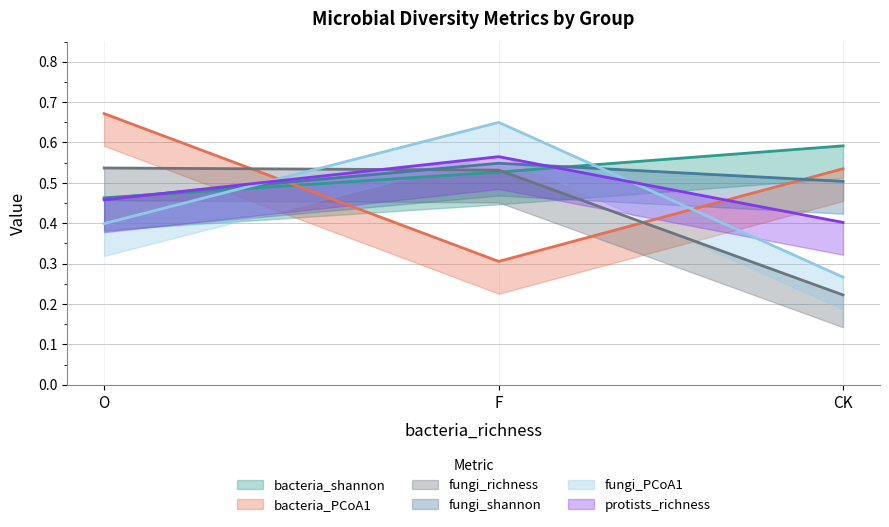

What is the difference between the bacteria_PCoA1 values at CK and F?

0.4